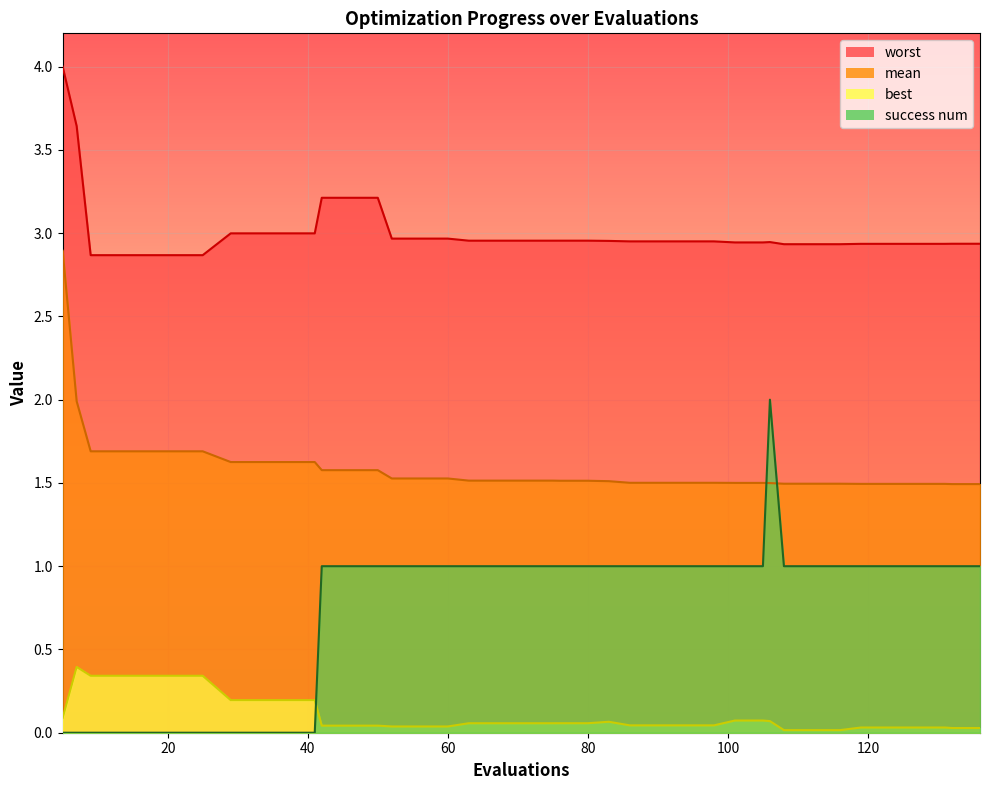

Does the chart display data point markers on the line(s)?

No